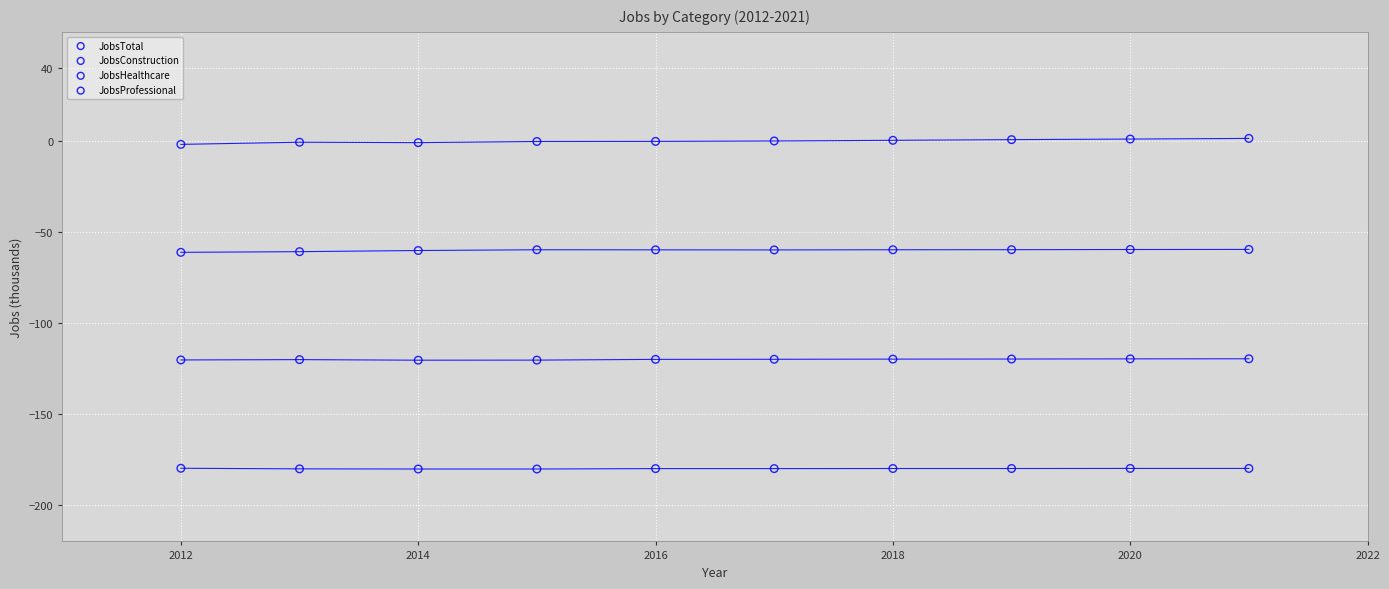

Which series contains the highest Y value?

JobsTotal